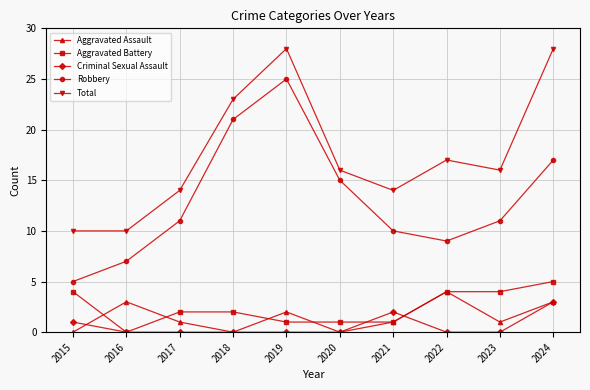

Reading right to left, what are all the values shown in this chart?

Aggravated Assault: 3	1	4	1	0	2	0	1	3	0
Aggravated Battery: 5	4	4	1	1	1	2	2	0	4
Criminal Sexual Assault: 3	0	0	2	0	0	0	0	0	1
Robbery: 17	11	9	10	15	25	21	11	7	5
Total: 28	16	17	14	16	28	23	14	10	10